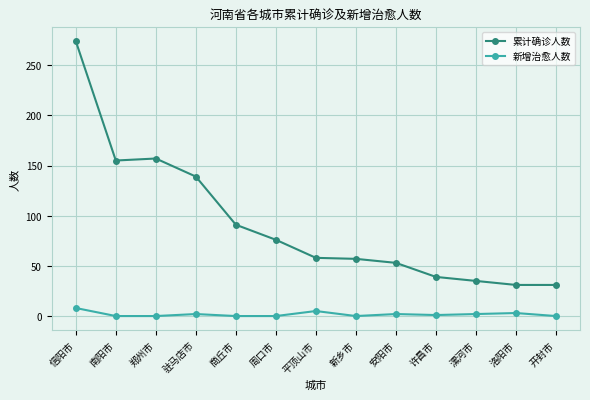

At 南阳市, list the series in order from largest to smallest.

累计确诊人数, 新增治愈人数